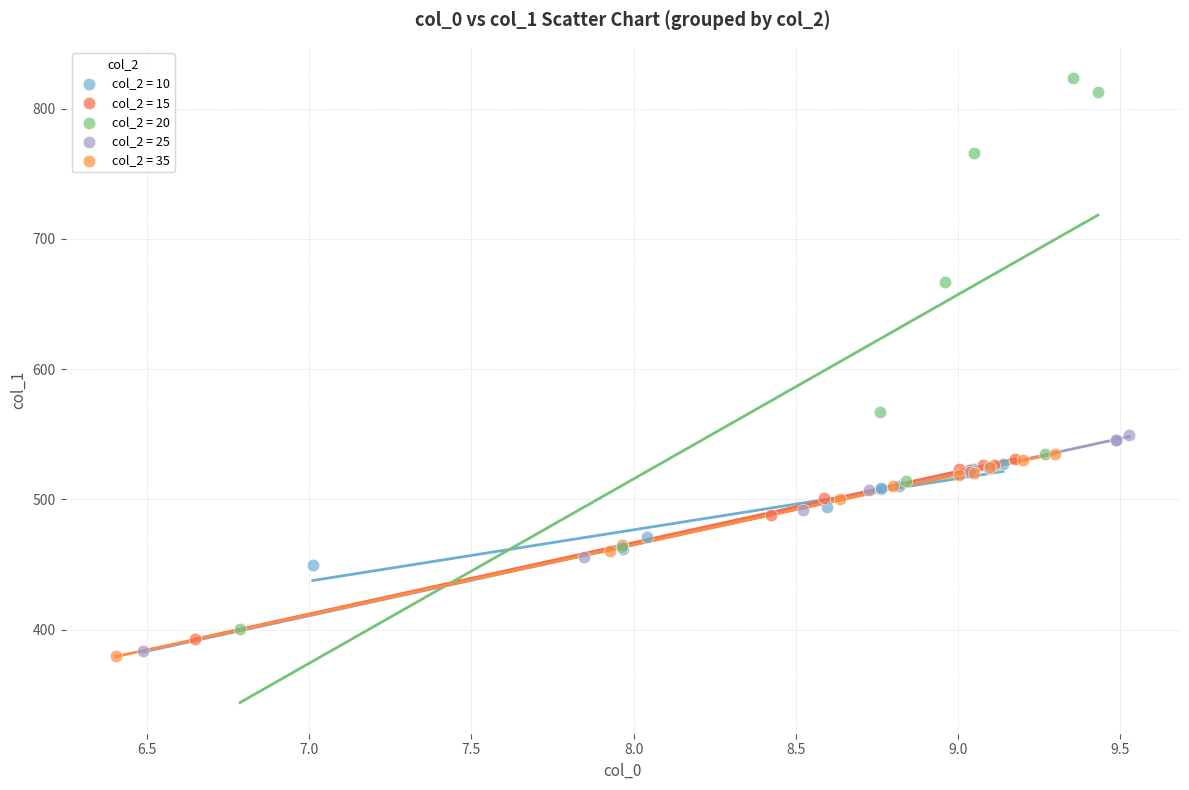

Which series has the largest Y range (max minus min)?

col_2 = 20